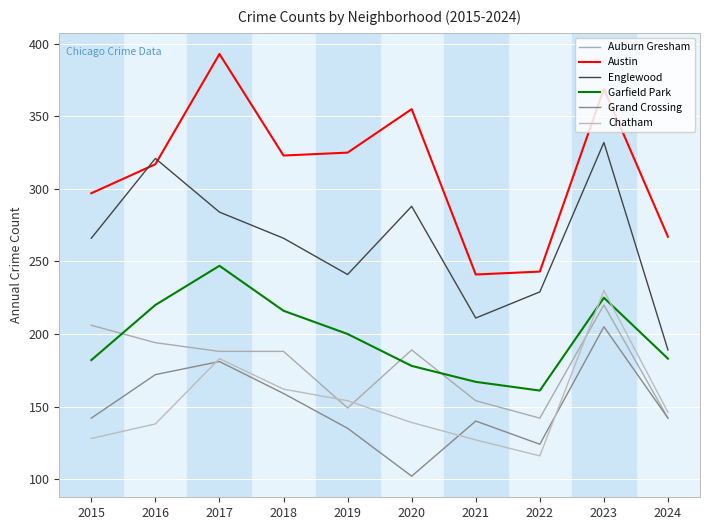

At which label does Englewood first exceed 266?

2016